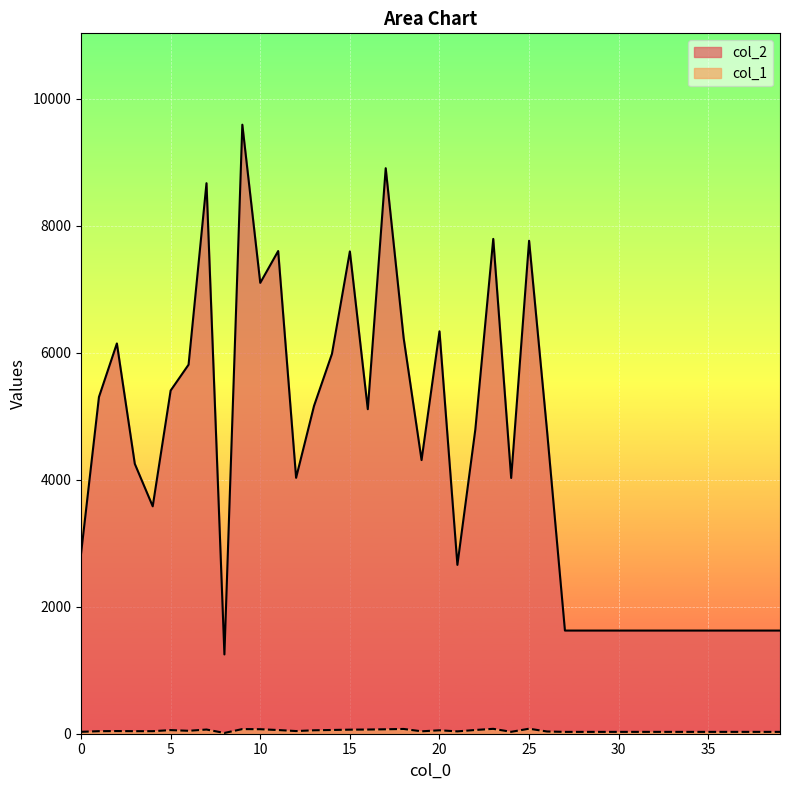

True or false: col_2 has more than 0 points higher than both neighbors.

True